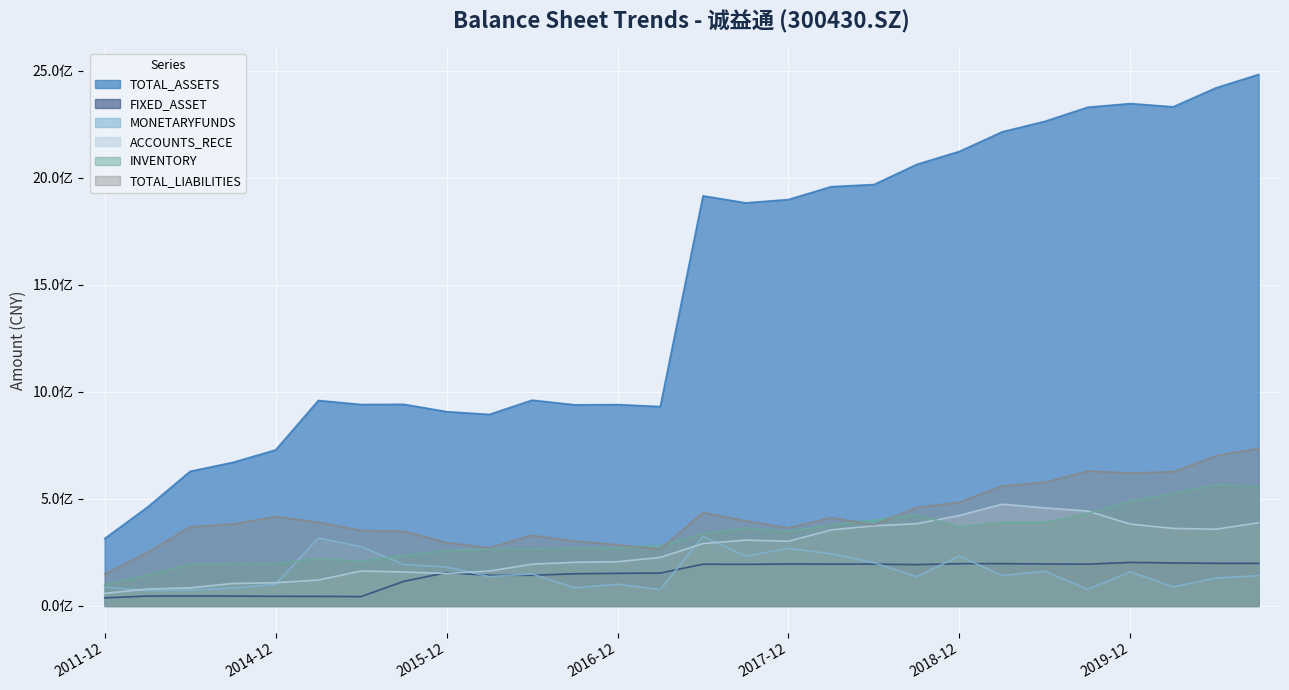

Which has a higher value, 2020-06-30 or 2012-12-31?

2020-06-30